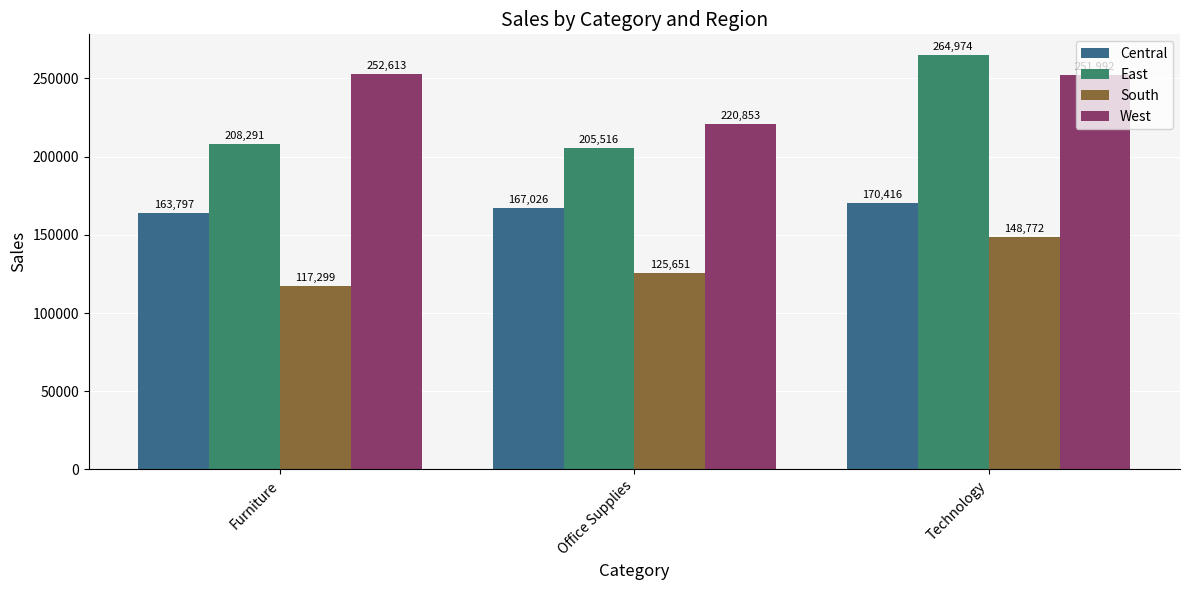

Reading left to right, extract all data points from this chart.

Central: Furniture=163797	Office Supplies=167026	Technology=170416
East: Furniture=208291	Office Supplies=205516	Technology=264974
South: Furniture=117299	Office Supplies=125651	Technology=148772
West: Furniture=252613	Office Supplies=220853	Technology=251992